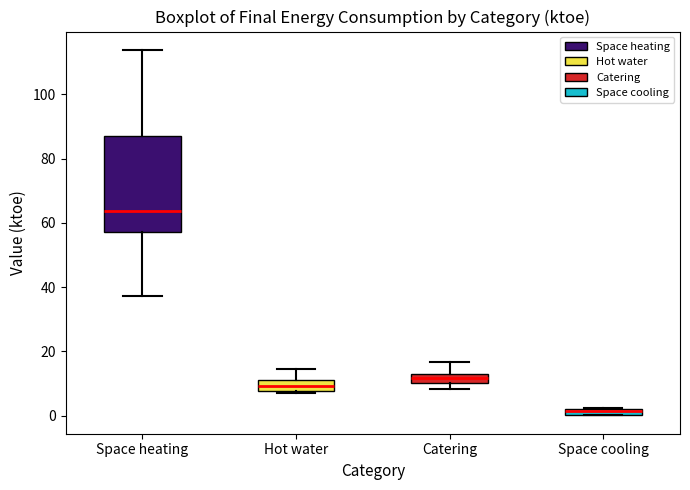

Comparing the boxes themselves (not the whiskers), which one is the tallest?

Space heating